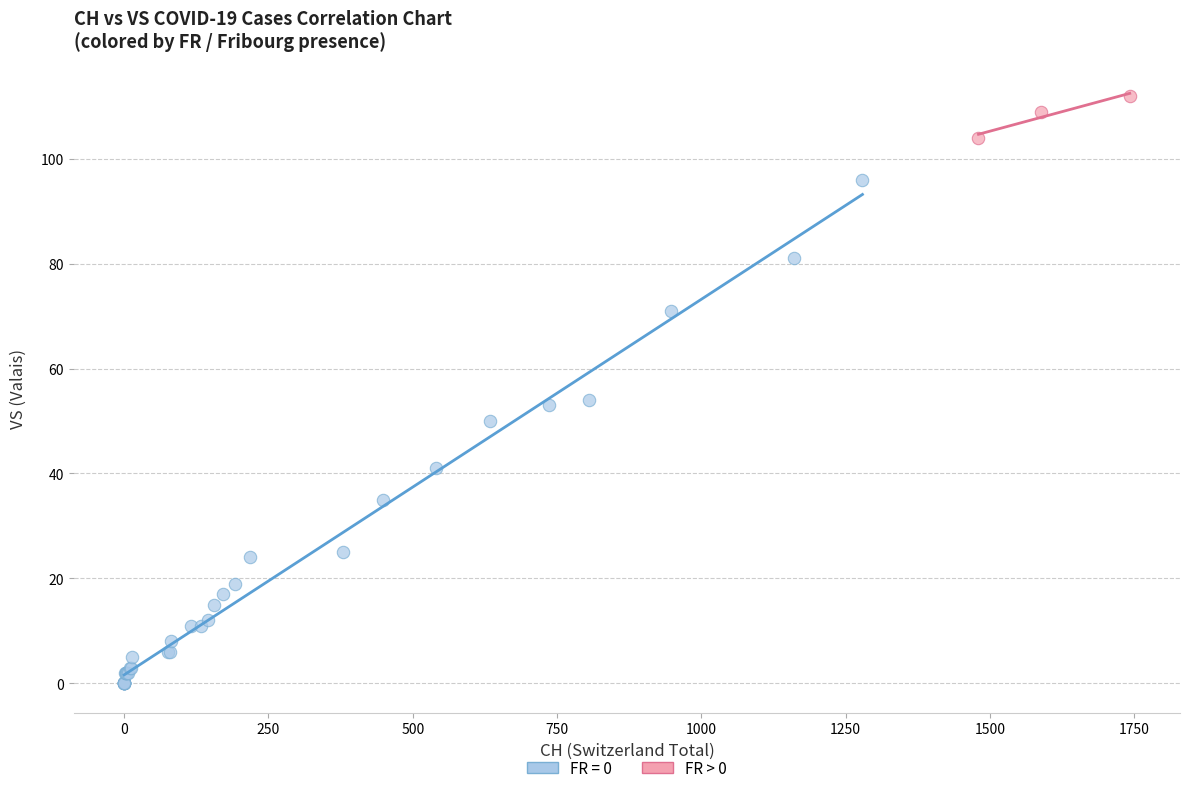

Which series has the widest spread of Y values?

FR = 0